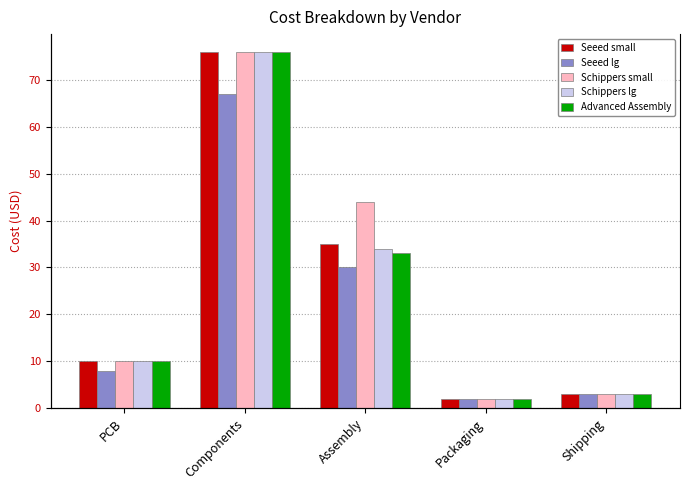

What value does the Seeed small series have at Shipping, to the nearest 5?

5